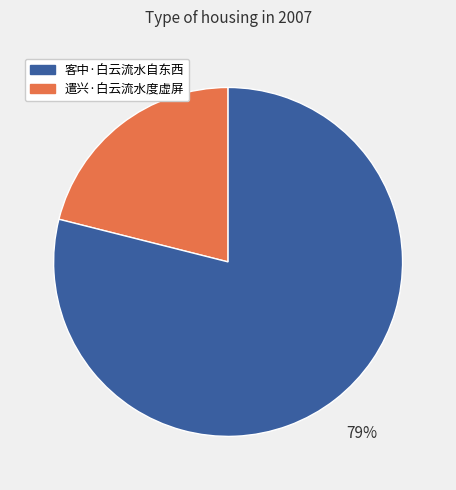

To the nearest percent, what is the difference between the largest and smallest slice percentages?

58%